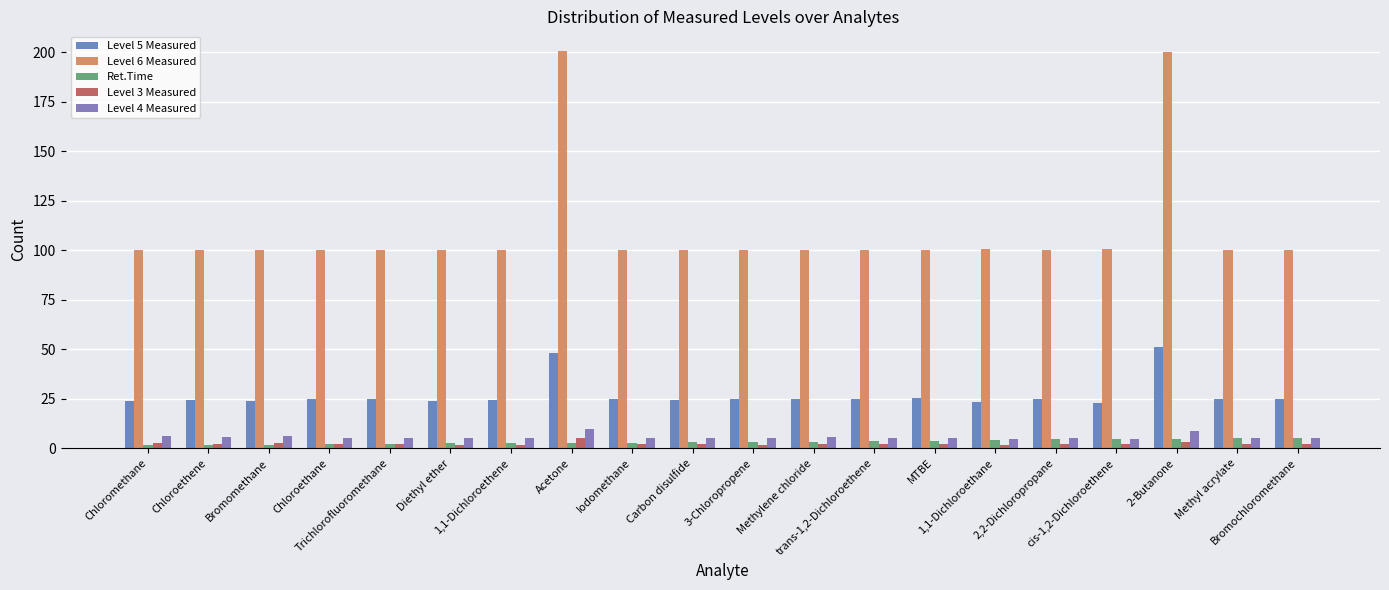

The value of Ret.Time at 2-Butanone is 4.9. True or false?

True